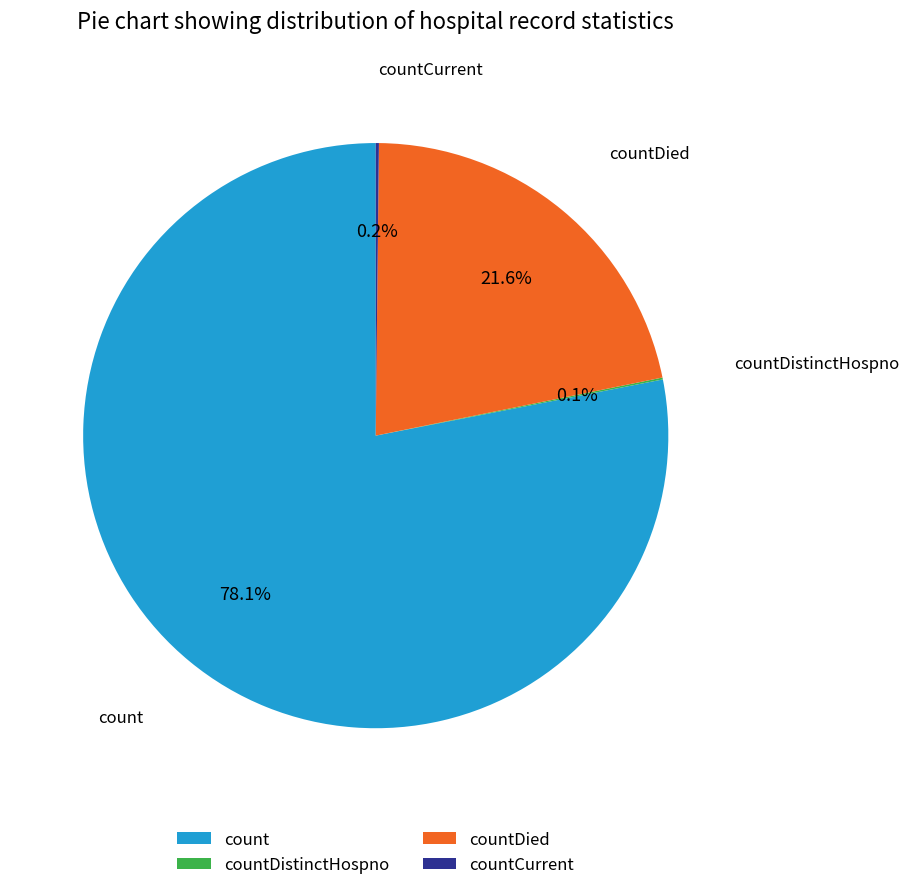

Is it true that count is 87% of the pie?

False